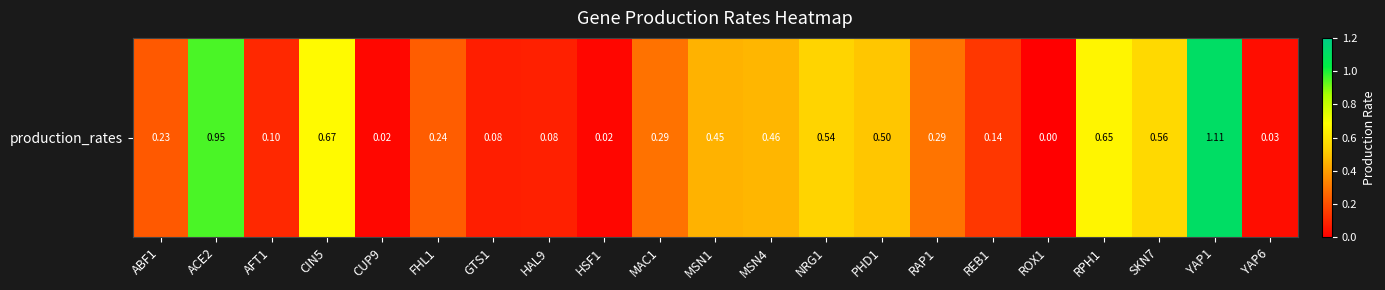

Reading left to right, transcribe all the data shown in this chart.

0.2	1.0	0.1	0.7	0.0	0.2	0.1	0.1	0.0	0.3	0.5	0.5	0.5	0.5	0.3	0.1	0.0	0.7	0.6	1.1	0.0